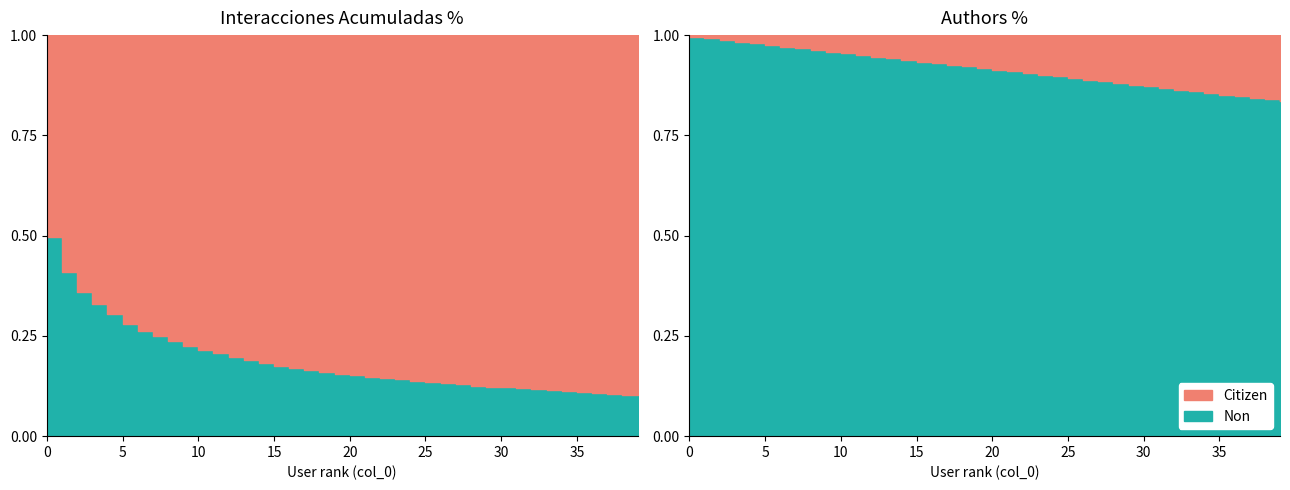

Is it true that Interacciones_acumuladas_per equals 85.2 at 21?

True